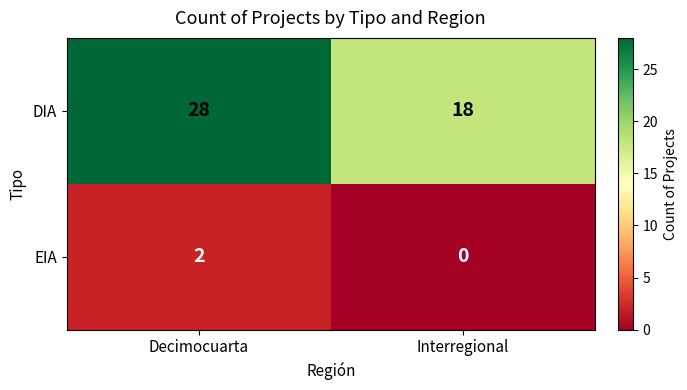

True or false: DIA has a value of 18 at Interregional.

True